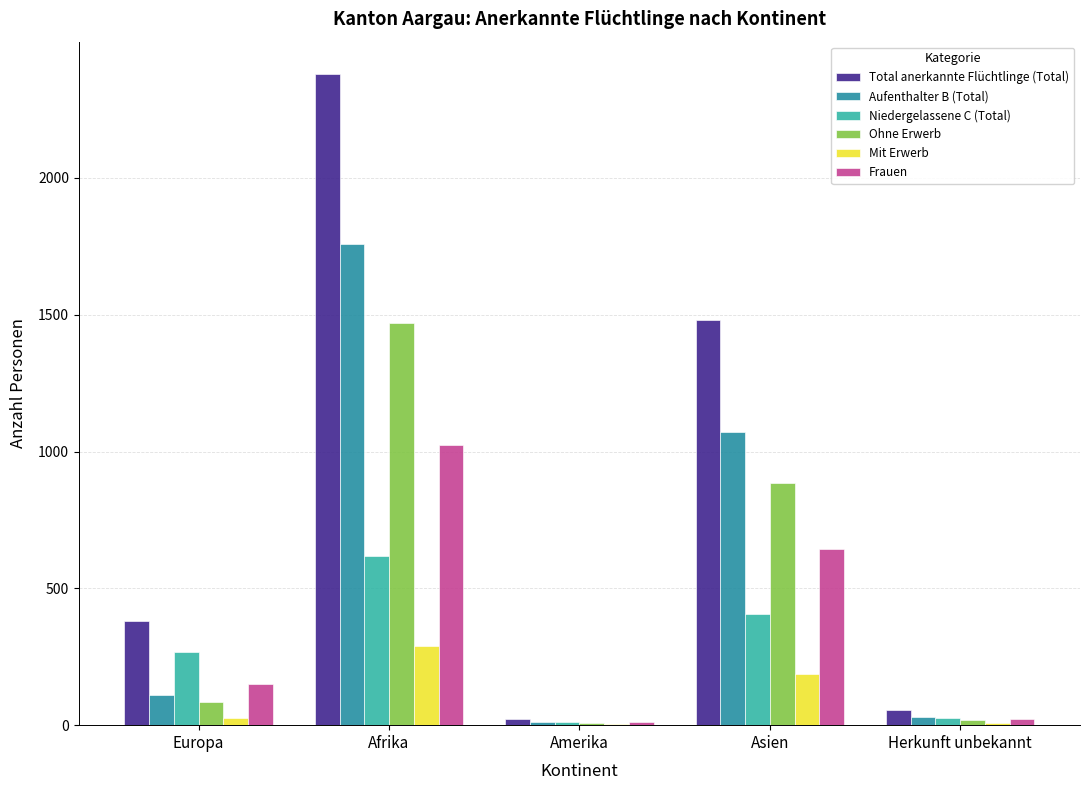

What is the sum of all Ohne Erwerb values?

2469